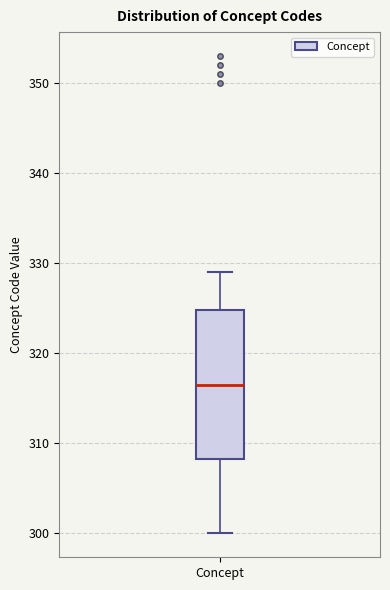

Transcribe this box plot: give where the median line is, the range the box spans, and where the two whiskers end, as read against the y-axis. The values are not printed on the chart, so give them approximately, as read against the axis.

median 317, box 308 to 325, whiskers 300 to 329